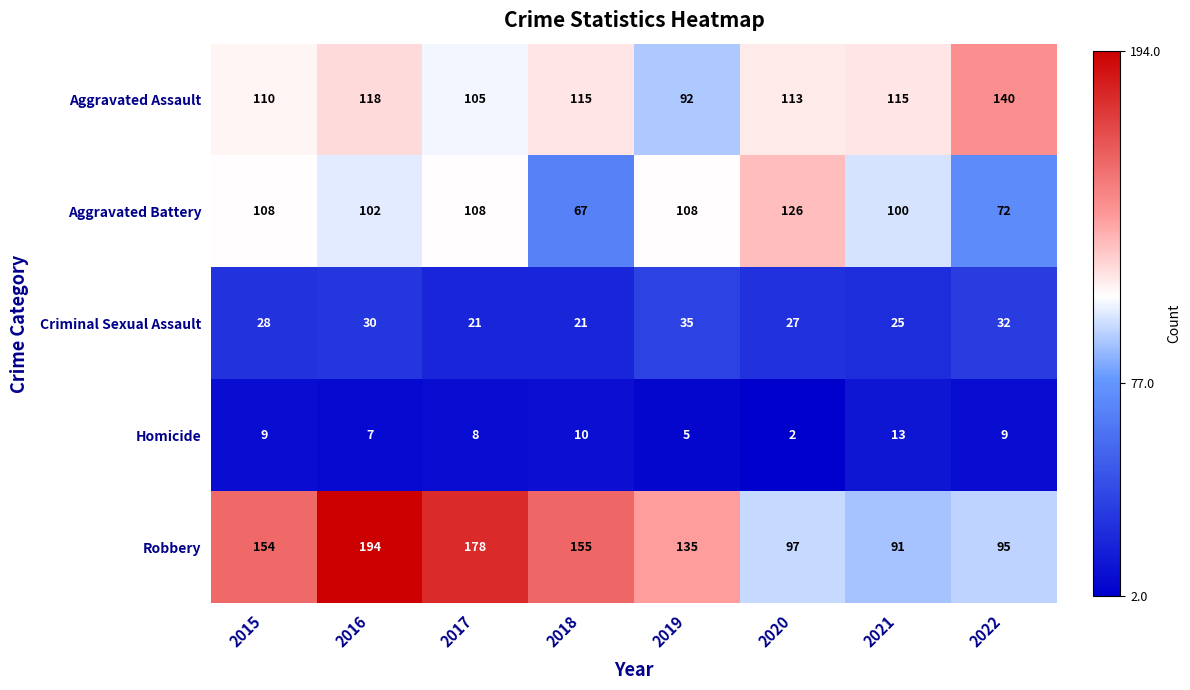

At how many categories does at least one series exceed 109?

8